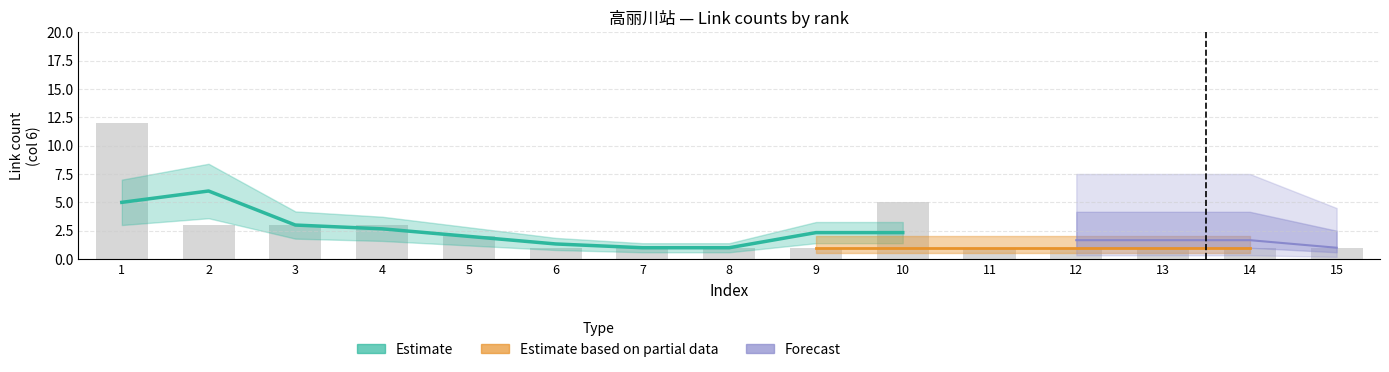

What is the difference between the second highest and second lowest values in the Estimate series?

4